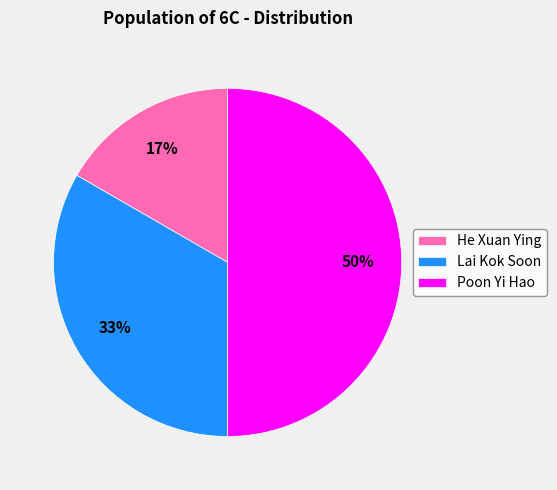

To the nearest percent, what is the difference between the He Xuan Ying and Poon Yi Hao slice percentages?

33%